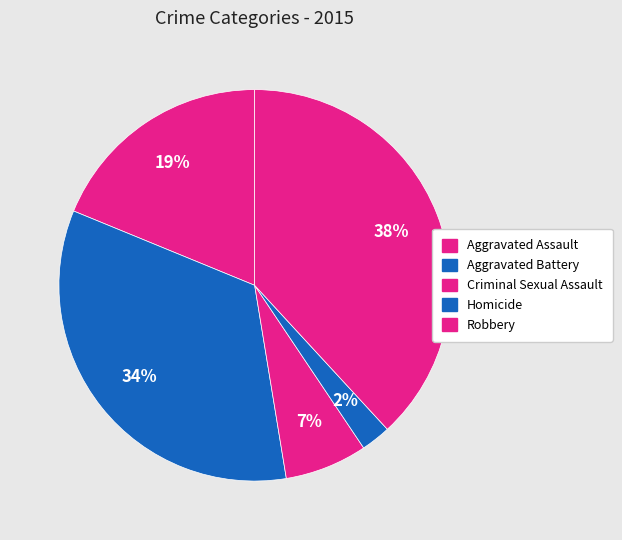

Count the number of slices in the pie.

5